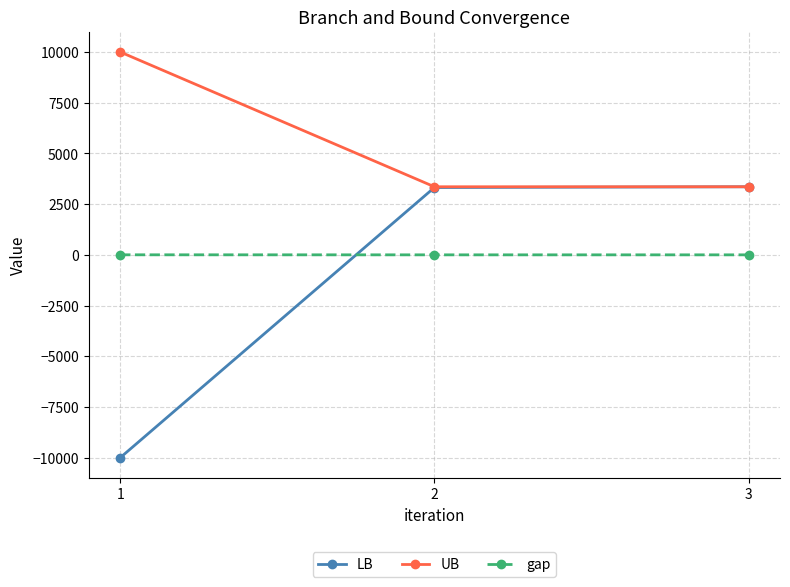

Count the number of data series in this chart.

3